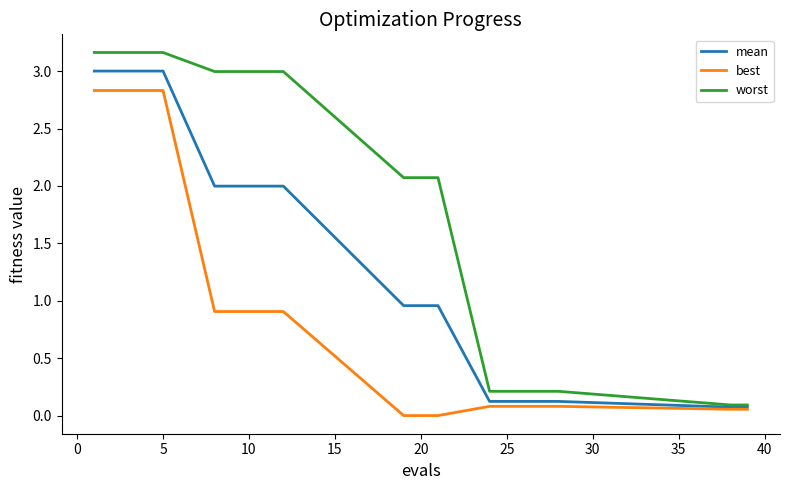

Which series has the largest total across all categories?

worst